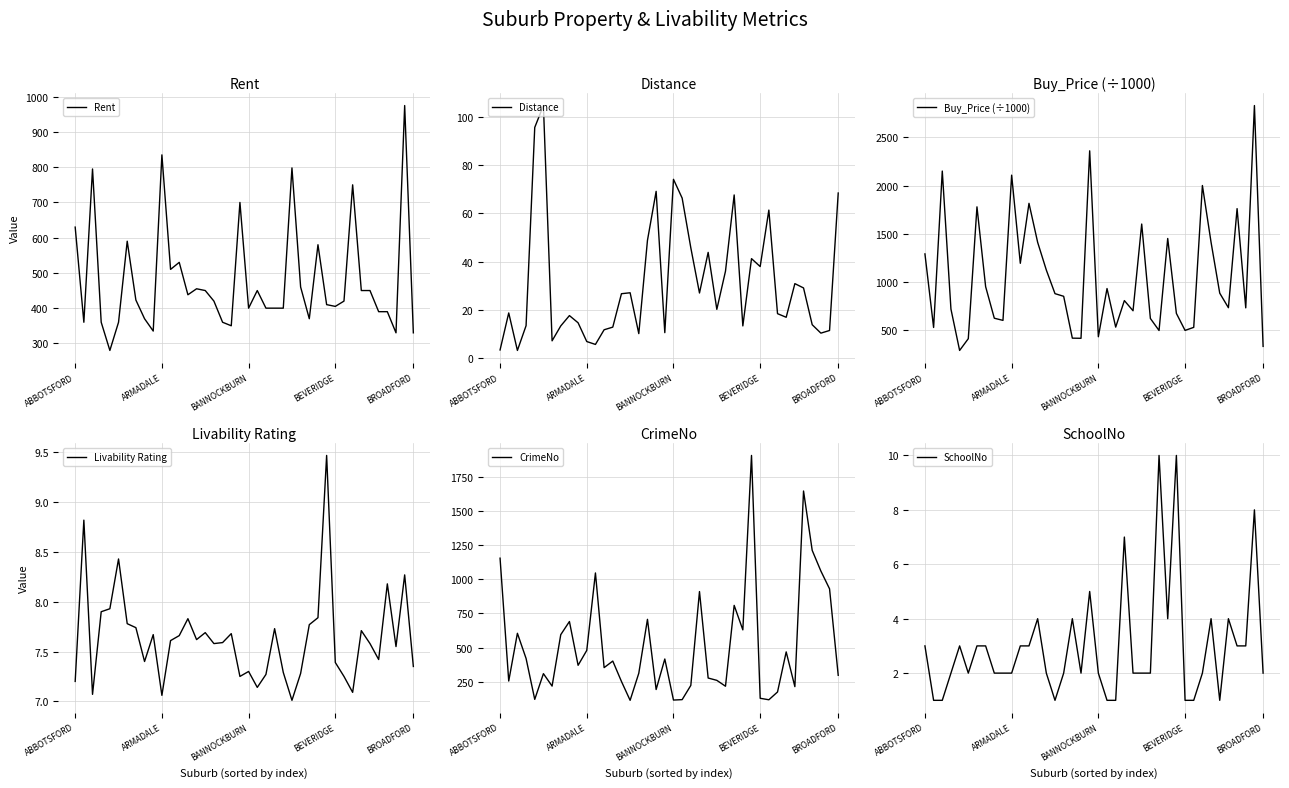

Which has a higher value, 31 or 21?

21